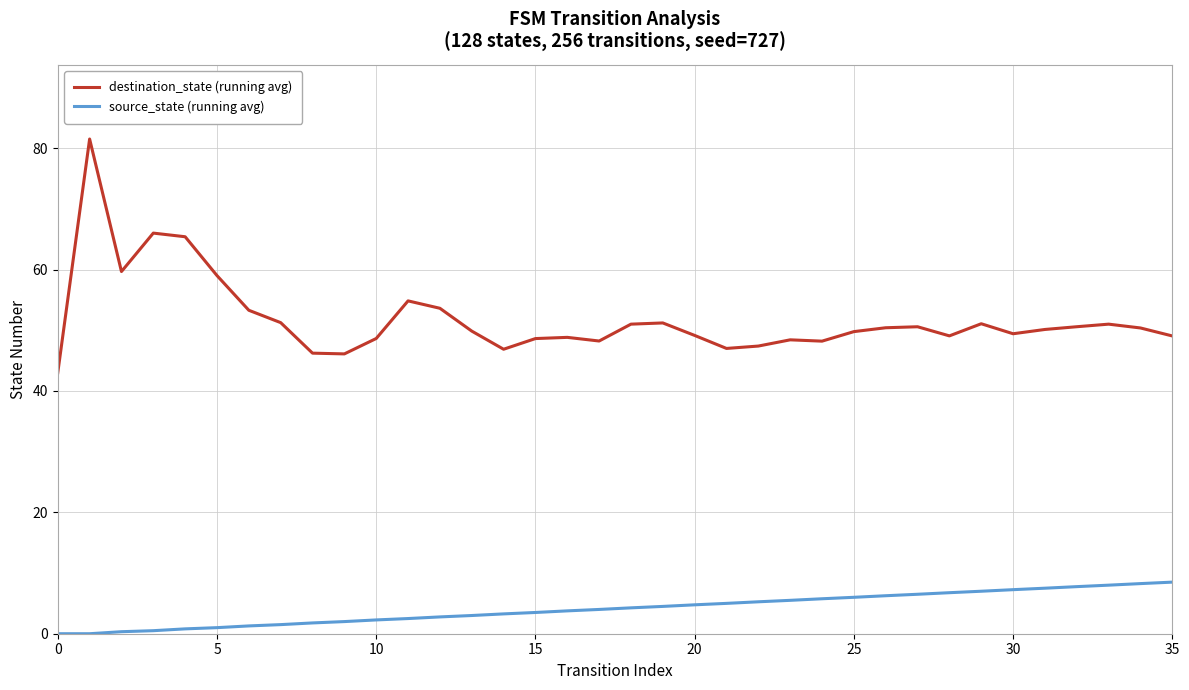

Which series has the largest range (max minus min)?

destination_state (running avg)